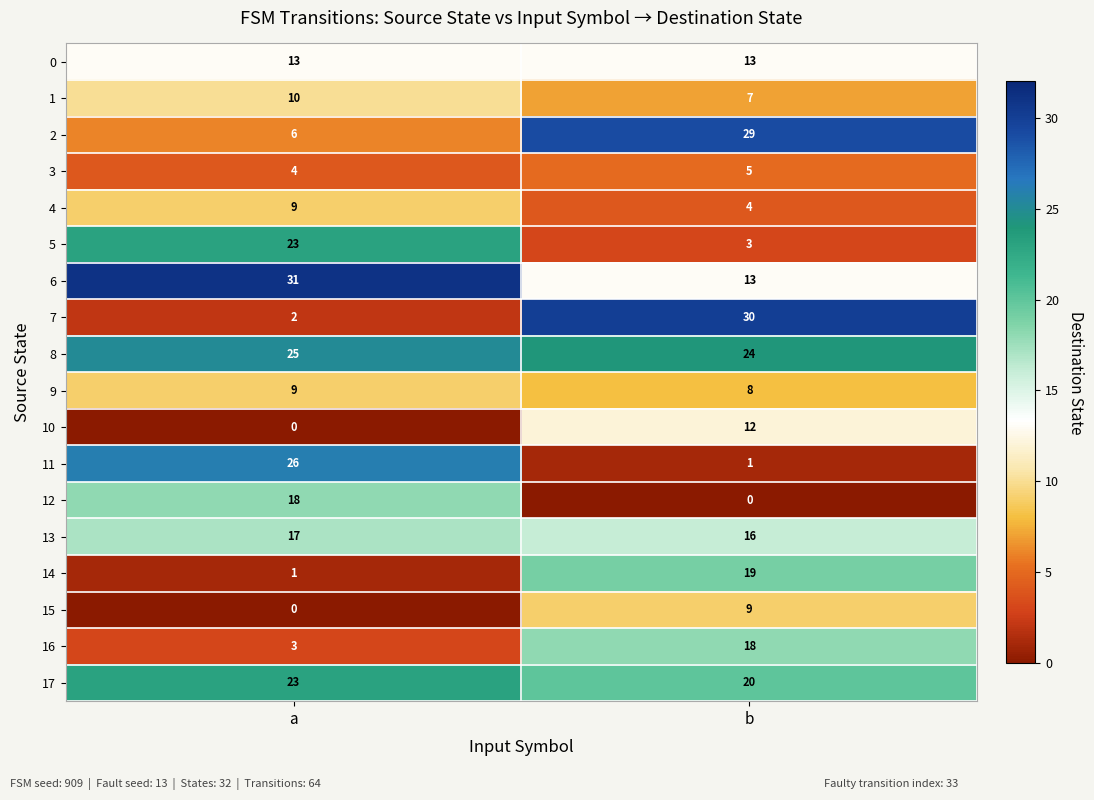

Which label corresponds to the largest value in the chart?

a